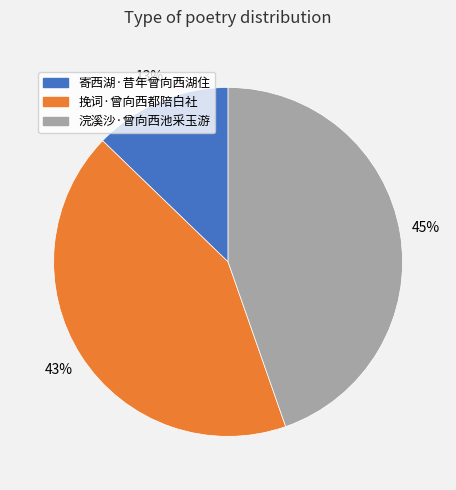

Between 挽词·曾向西都陪白社 and 寄西湖·昔年曾向西湖住, which is larger?

挽词·曾向西都陪白社